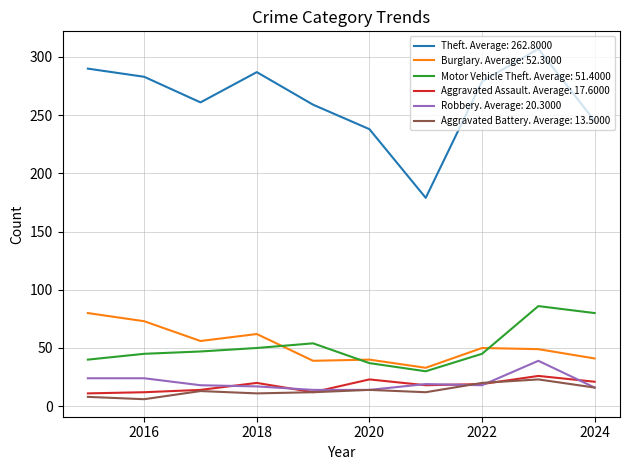

True or false: Theft. Average: 262.8000 and Burglary. Average: 52.3000 intersect in this chart.

False